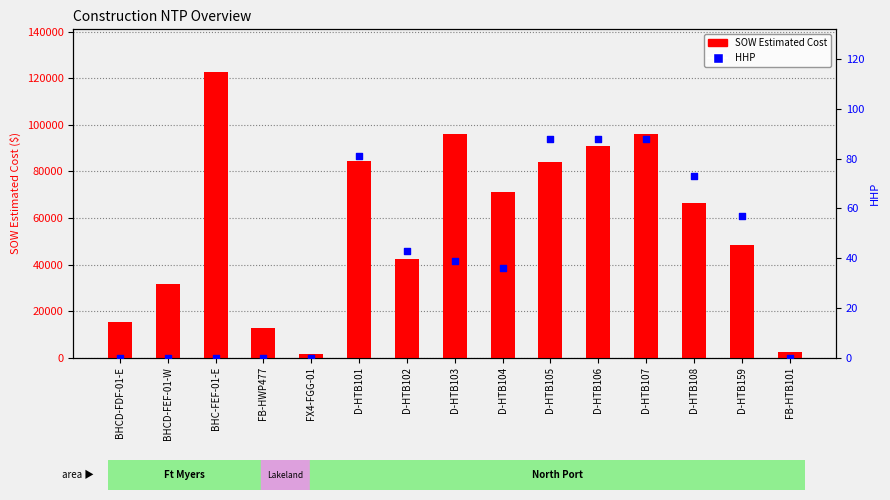

At how many categories does at least one series exceed 15213?

12